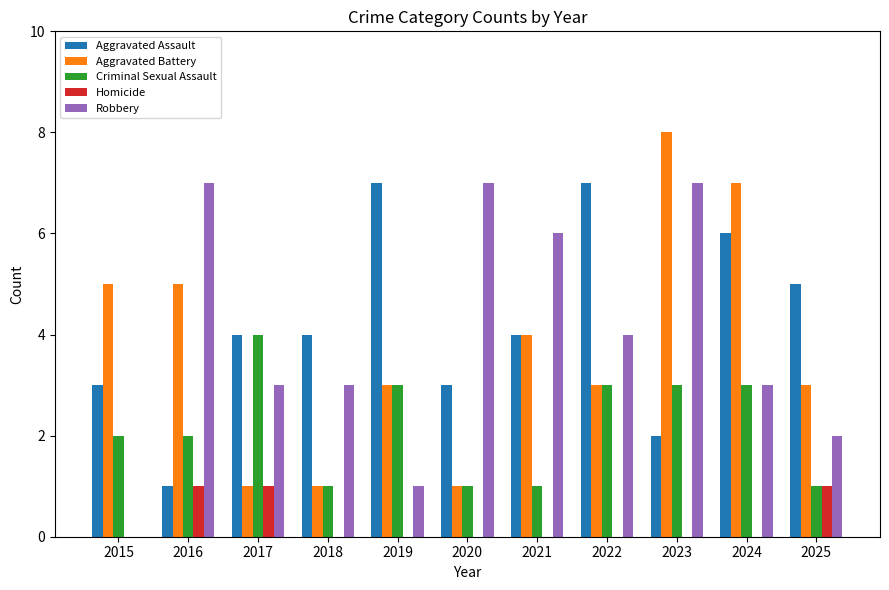

What is the total value across all series at 2017?

13